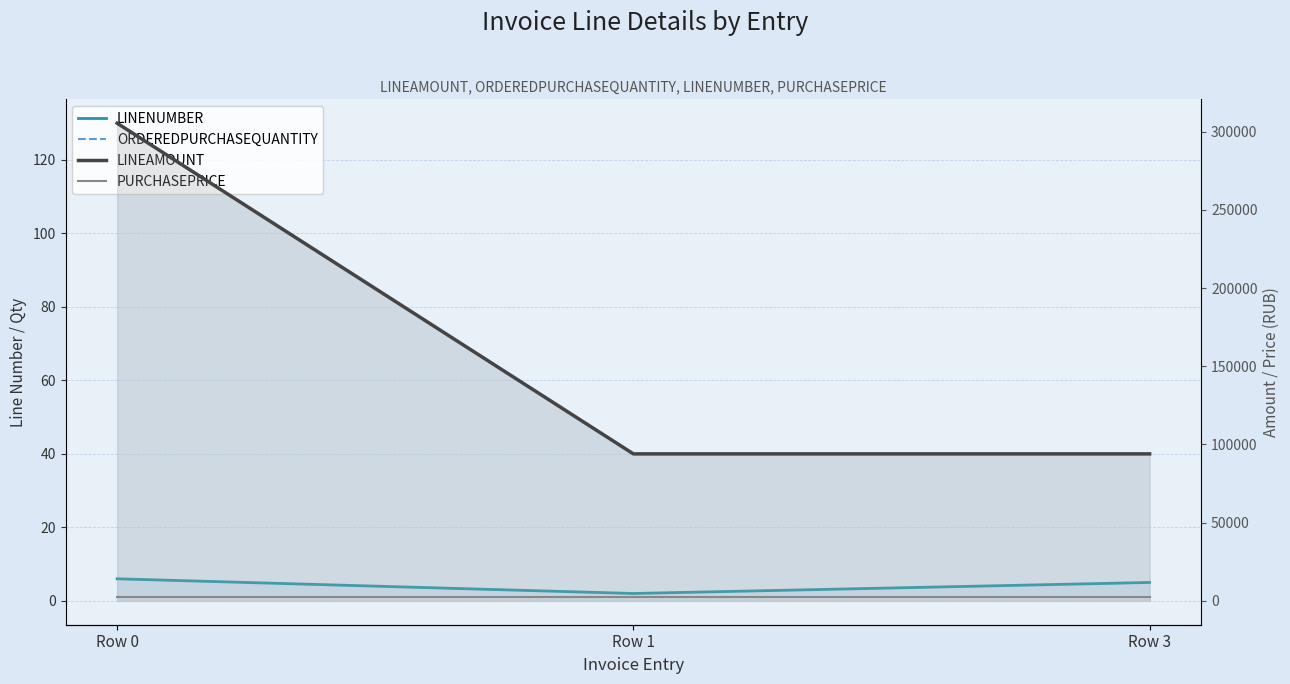

Reading left to right, transcribe all the data shown in this chart.

LINENUMBER: 6	2	5
ORDEREDPURCHASEQUANTITY: 130	40	40
LINEAMOUNT: 305500	94000	94000
PURCHASEPRICE: 2350	2350	2350